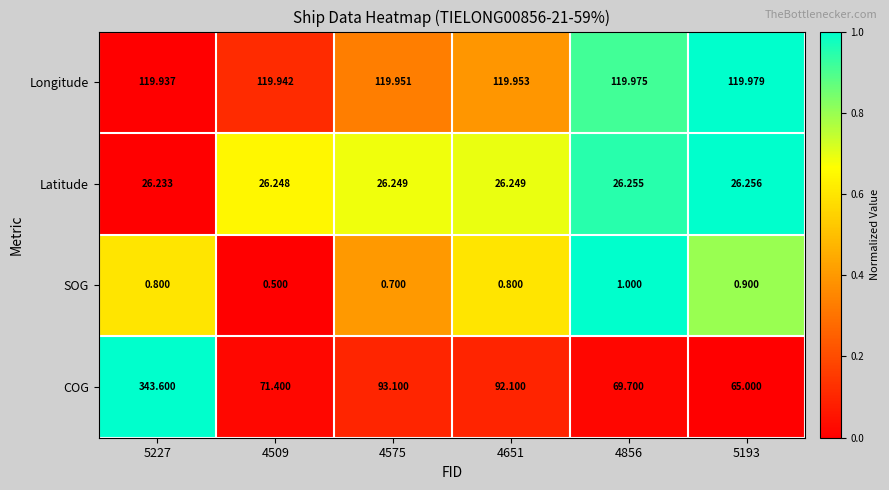

What is the maximum value shown in the chart?

343.6